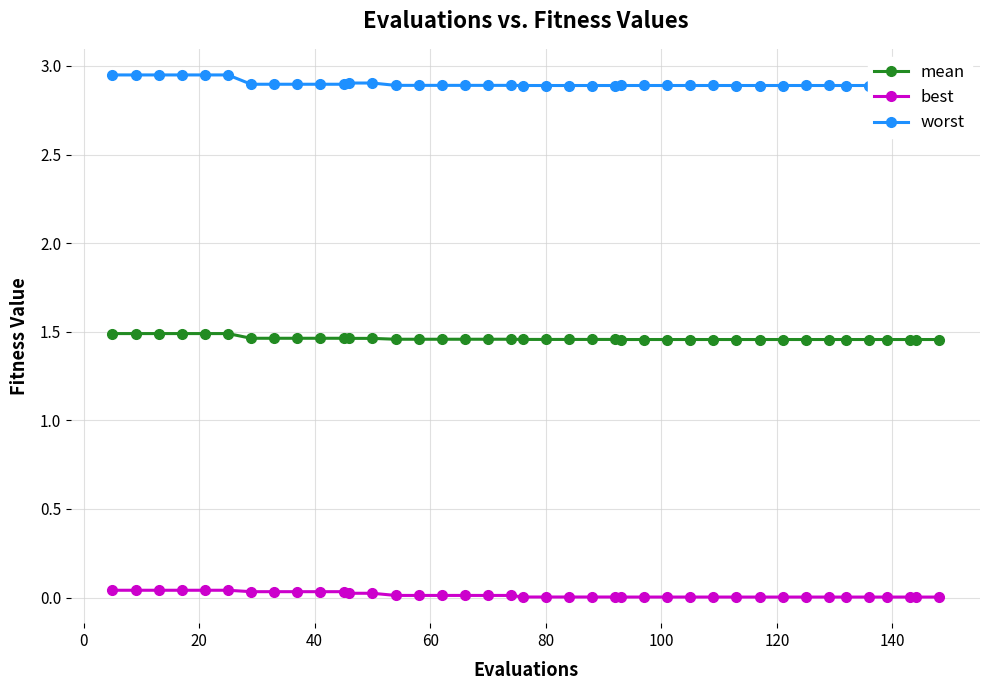

Count the mean values in the range 1 to 2.

40